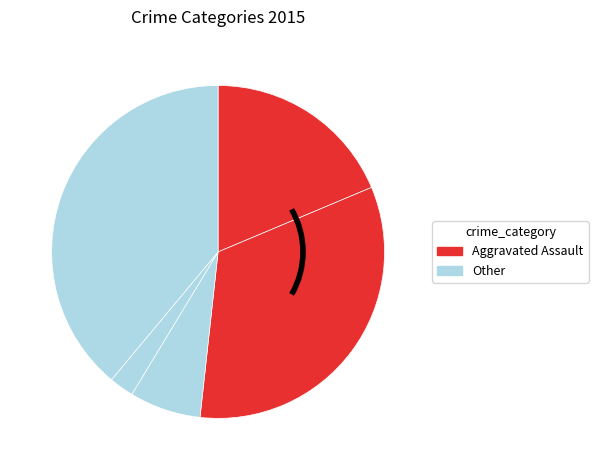

Count the number of slices in the pie.

5